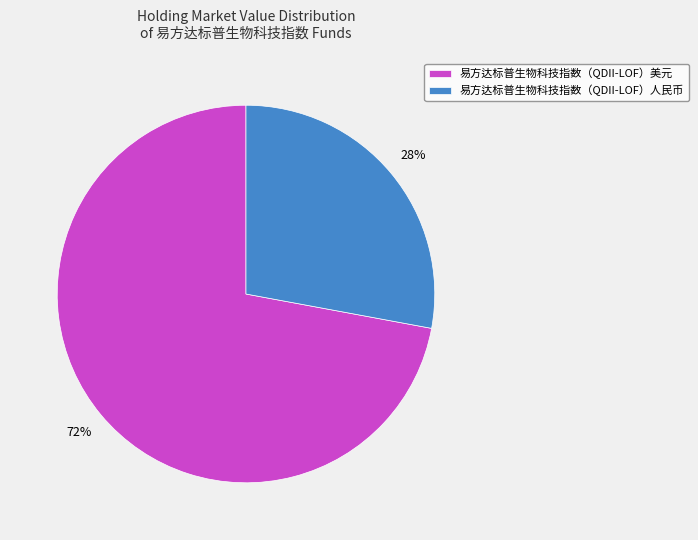

What percentage is the 易方达标普生物科技指数（QDII-LOF）美元 slice, to the nearest percent?

72%